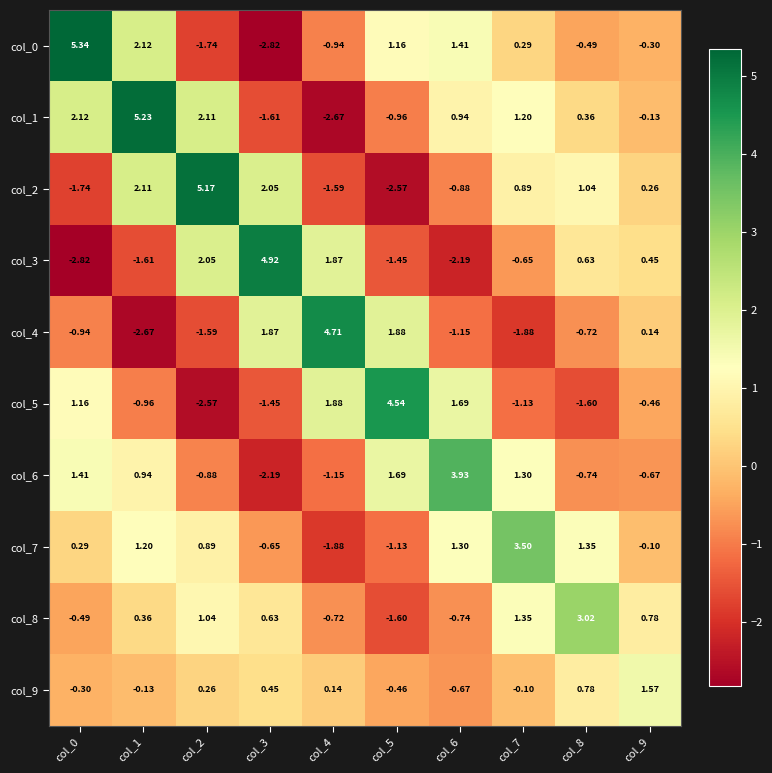

Is the value of col_1 at col_5 greater than the value of col_9 at col_7?

No